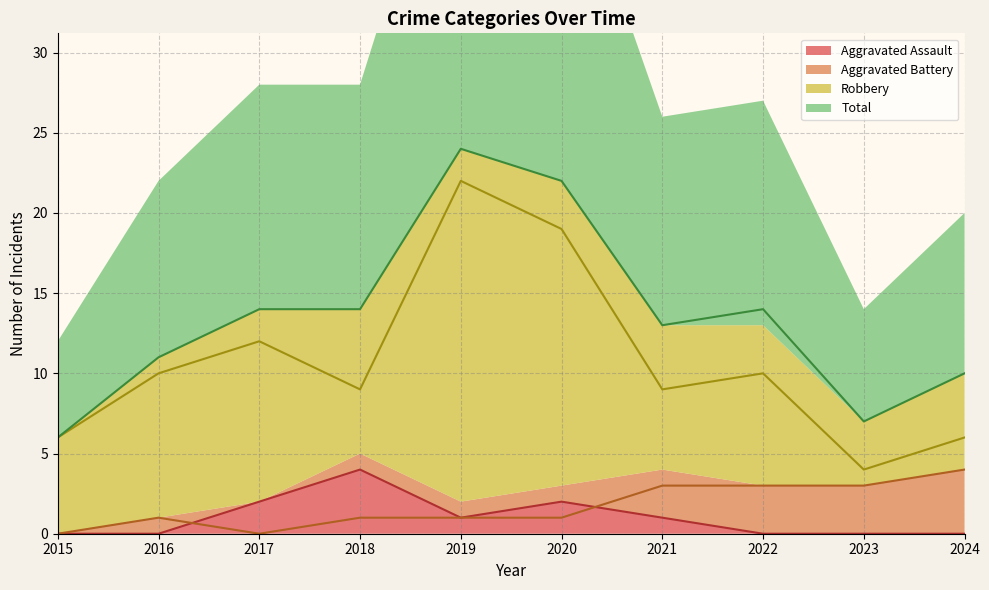

At which category is the sum across all series the highest?

2019